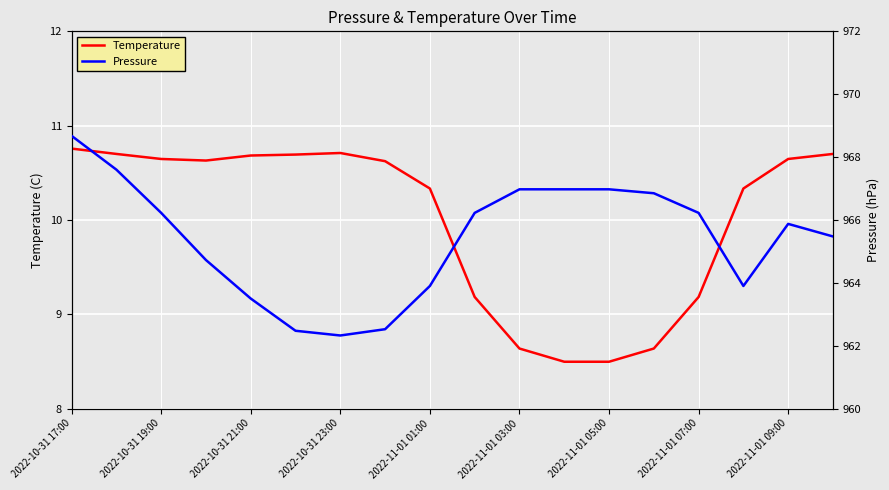

What is the value of the Pressure point at the 13th from the left?

967.0